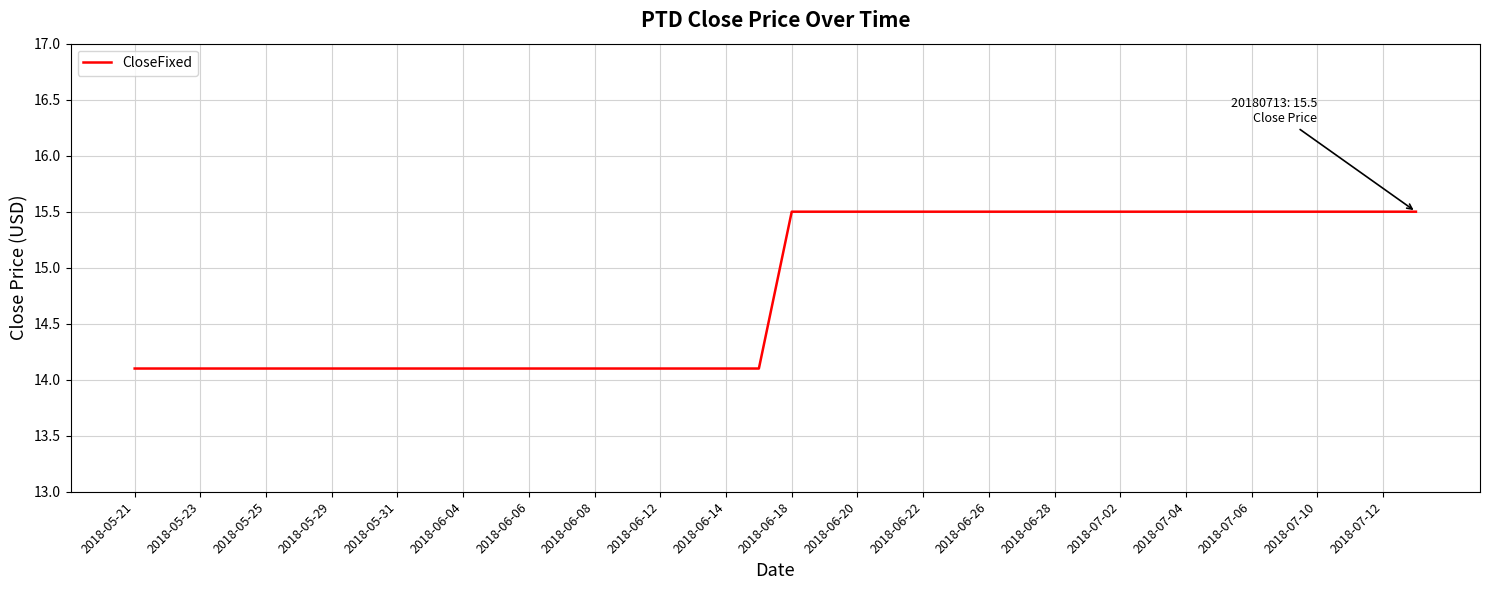

What is the greatest value displayed?

15.5